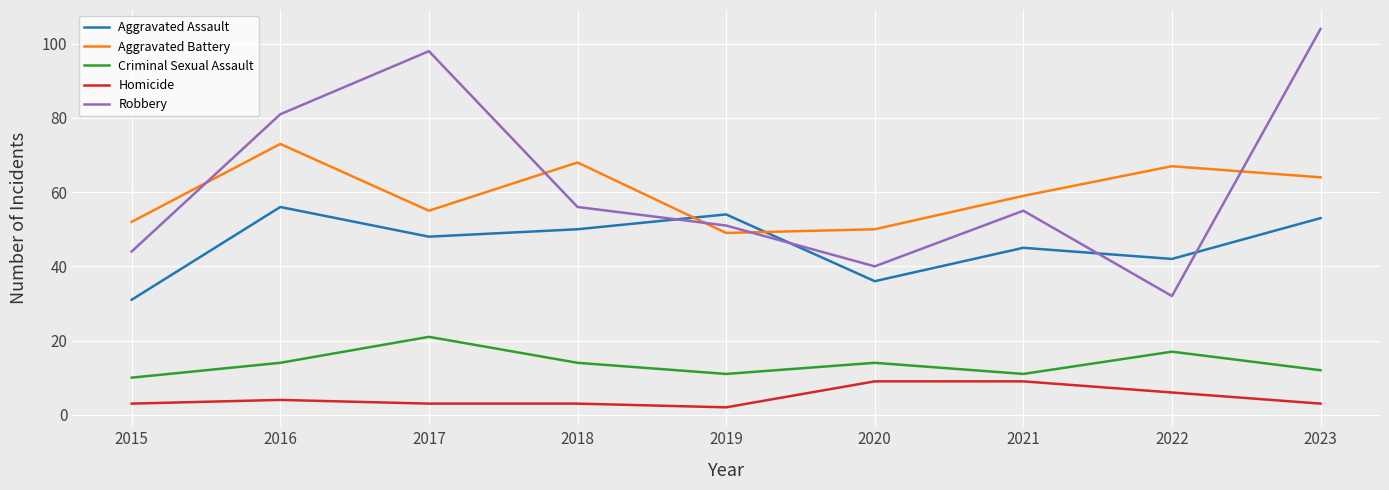

True or false: Aggravated Assault and Homicide cross at least once.

False